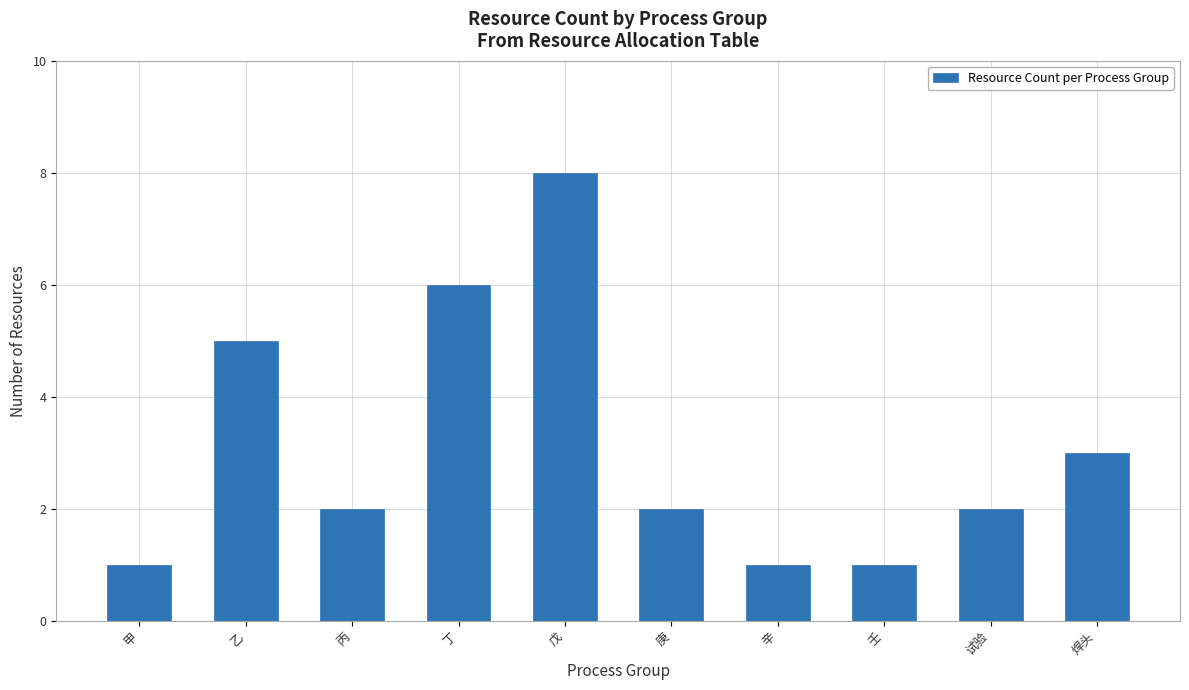

Are the bars grouped side by side (vs. stacked)?

No